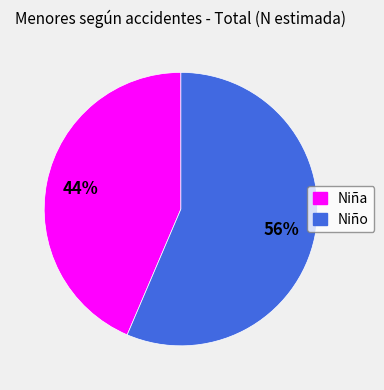

Which category has the smallest portion of the pie?

Niña